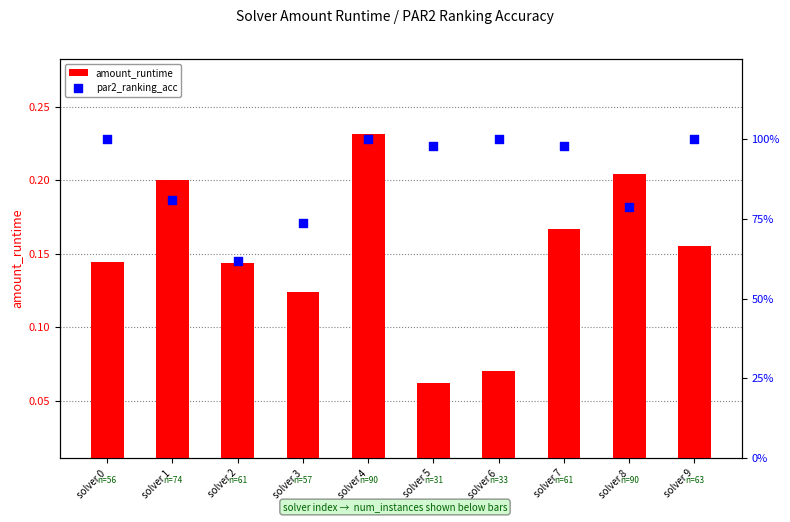

Is the value of amount_runtime at solver 1 greater than the value of par2_ranking_acc at solver 8?

No